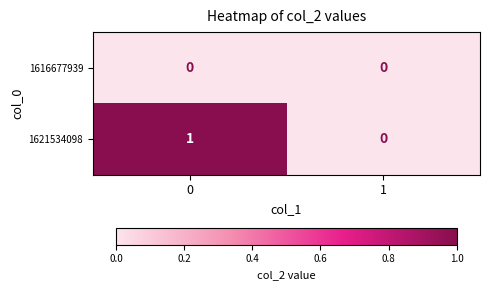

The 1616677939 series shows 0 at 0. True or false?

True